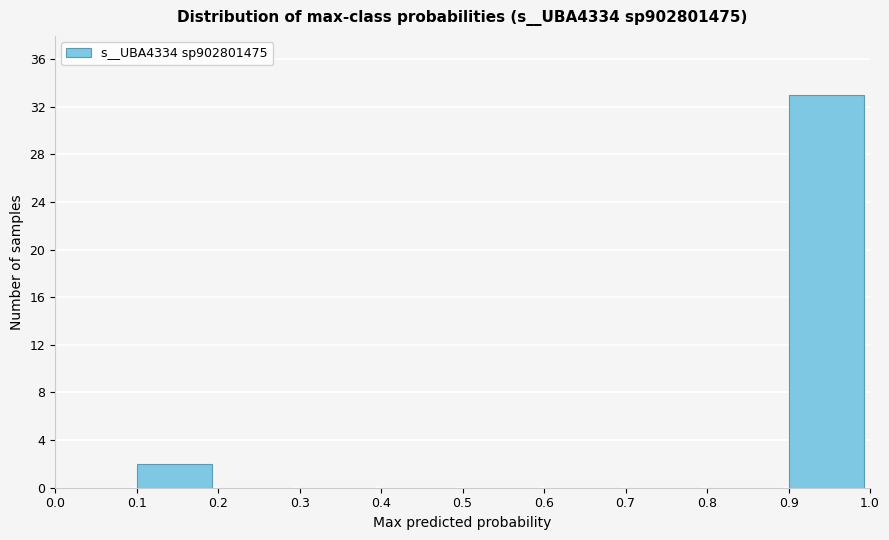

Reading left to right, transcribe this chart: for each bar, give the range it covers on the x-axis and its height. The values are not printed on the chart, so give them approximately, as read against the axis.

0.0 to 0.1: 0
0.1 to 0.2: 2
0.2 to 0.3: 0
0.3 to 0.4: 0
0.4 to 0.5: 0
0.5 to 0.6: 0
0.6 to 0.7: 0
0.7 to 0.8: 0
0.8 to 0.9: 0
0.9 to 1.0: 33